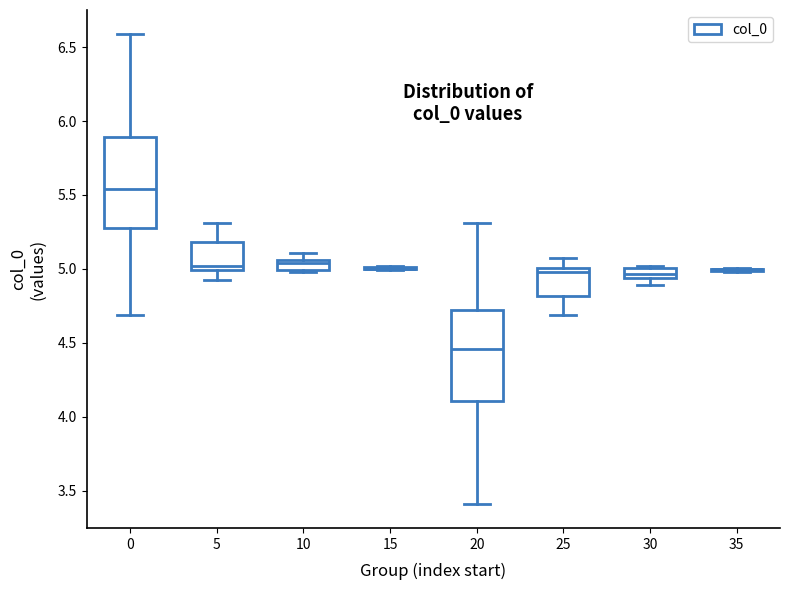

Where is the lower edge of the box at x = 30 on the y-axis? The values are not printed on the chart, so give them approximately, as read against the axis.

4.95